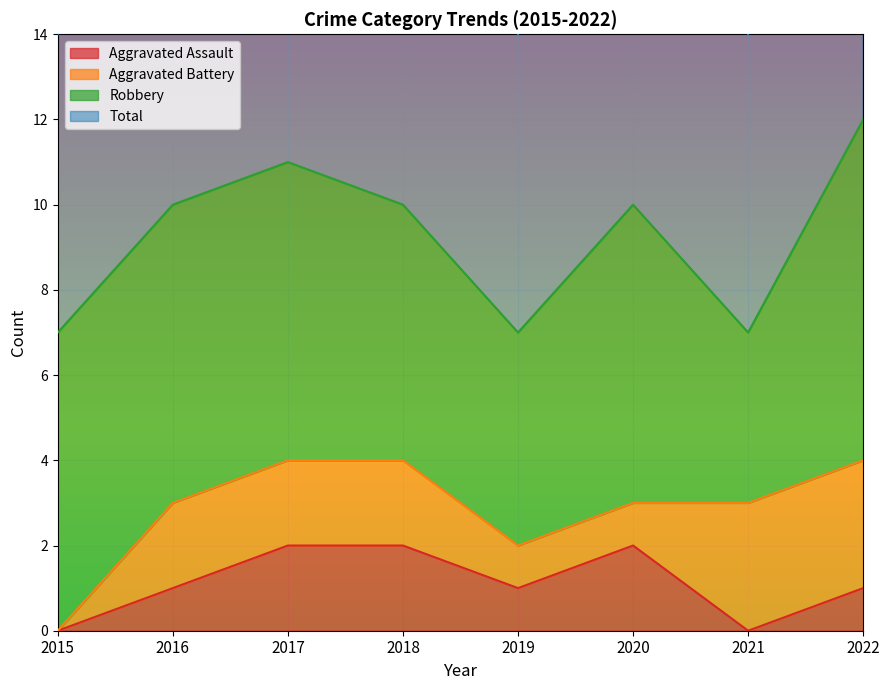

How many values in the Total series exceed 10?

2